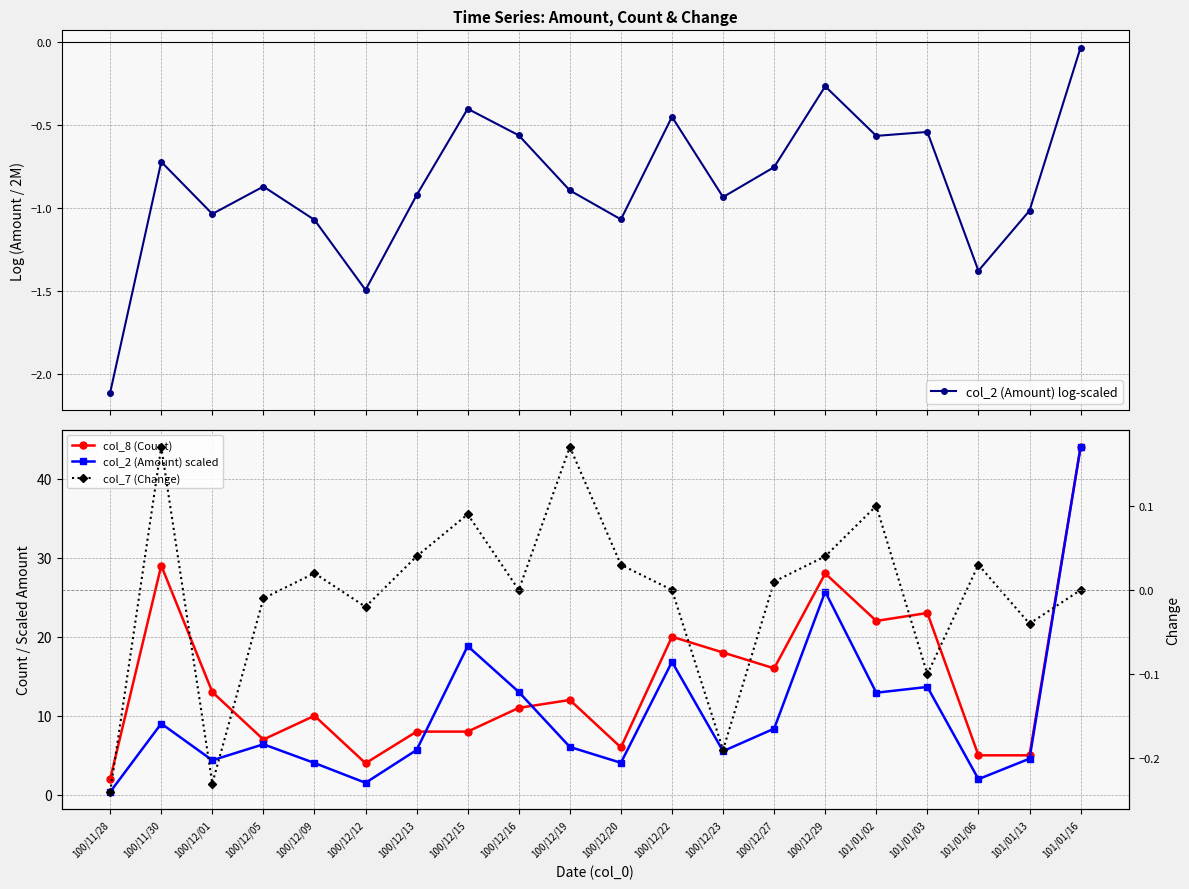

What position from the left is 100/12/13?

7